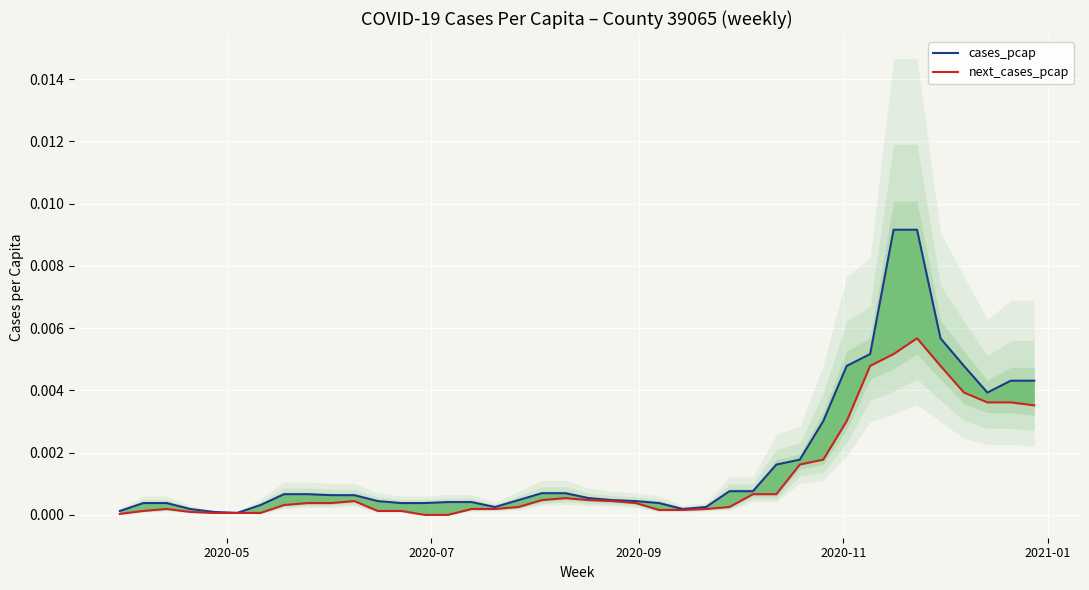

How many categories are shown in the chart?

40